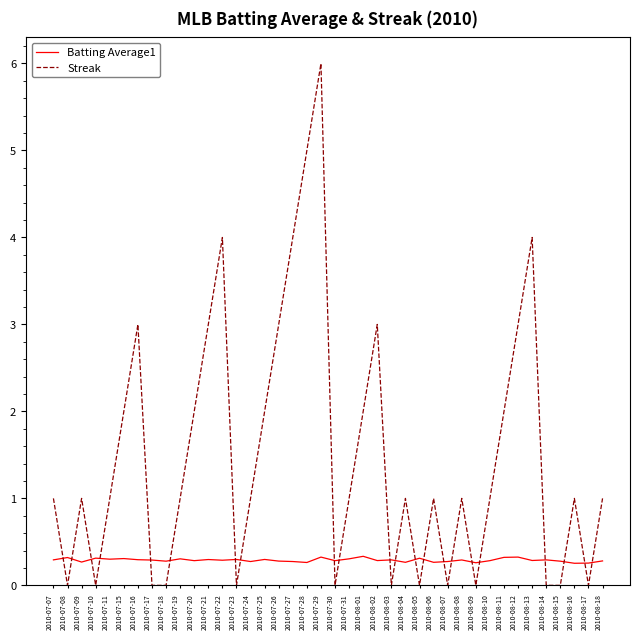

Reading right to left, extract all data points from this chart.

Batting Average1: 0.3	0.3	0.3	0.3	0.3	0.3	0.3	0.3	0.3	0.3	0.3	0.3	0.3	0.3	0.3	0.3	0.3	0.3	0.3	0.3	0.3	0.3	0.3	0.3	0.3	0.3	0.3	0.3	0.3	0.3	0.3	0.3	0.3	0.3	0.3	0.3	0.3	0.3	0.3	0.3
Streak: 1.0	0.0	1.0	0.0	0.0	4.0	3.0	2.0	1.0	0.0	1.0	0.0	1.0	0.0	1.0	0.0	3.0	2.0	1.0	0.0	6.0	5.0	4.0	3.0	2.0	1.0	0.0	4.0	3.0	2.0	1.0	0.0	0.0	3.0	2.0	1.0	0.0	1.0	0.0	1.0